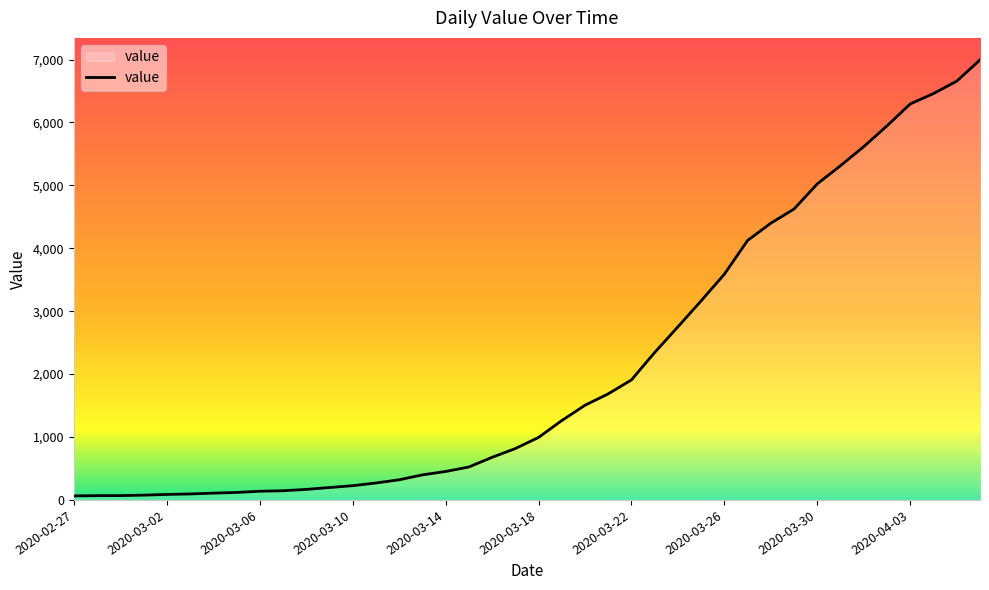

What is the greatest value displayed?

6995